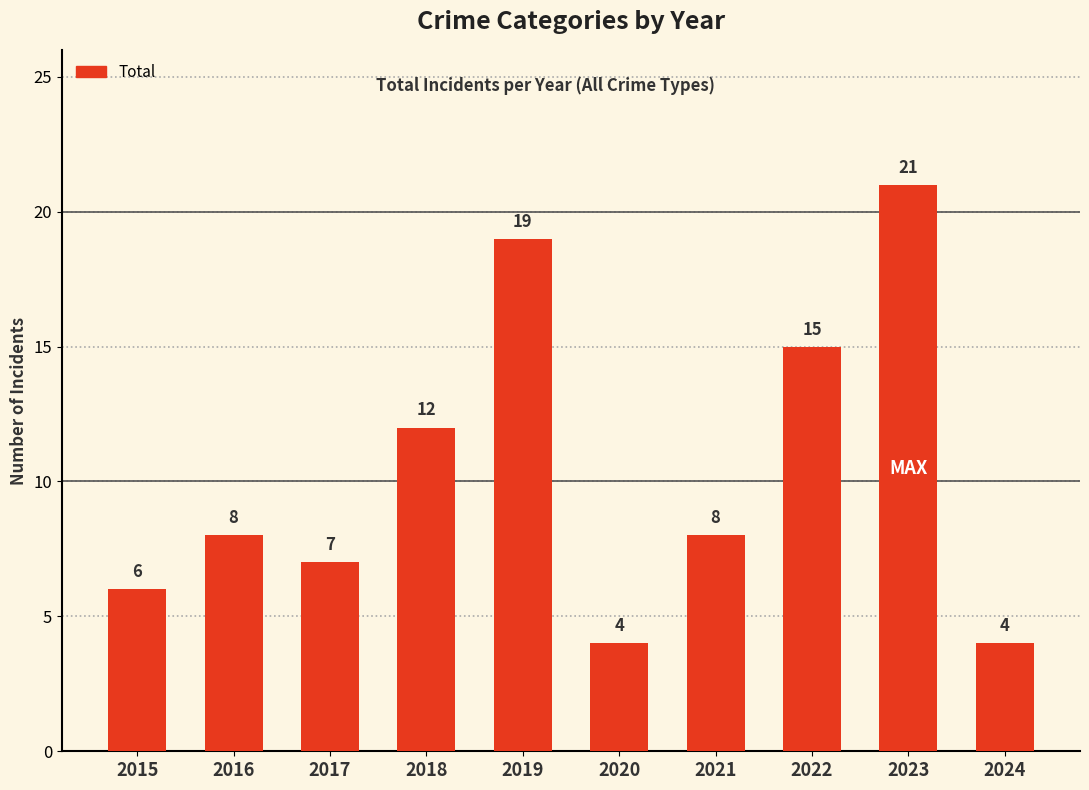

Between 2019 and 2021, which is larger?

2019